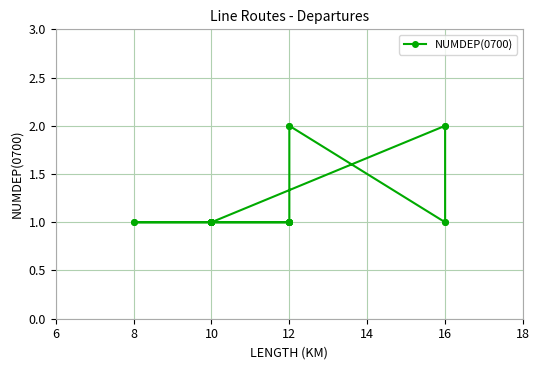

True or false: there are more than 1 points higher than both neighbors.

False